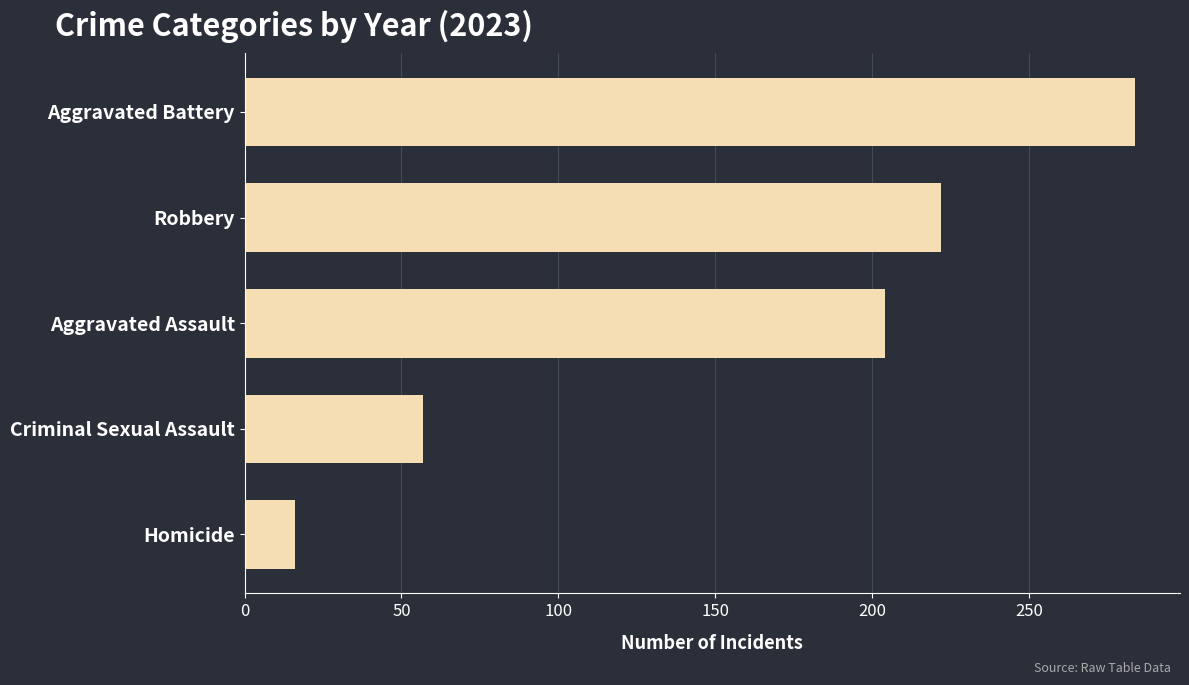

Read the value at Aggravated Assault.

204